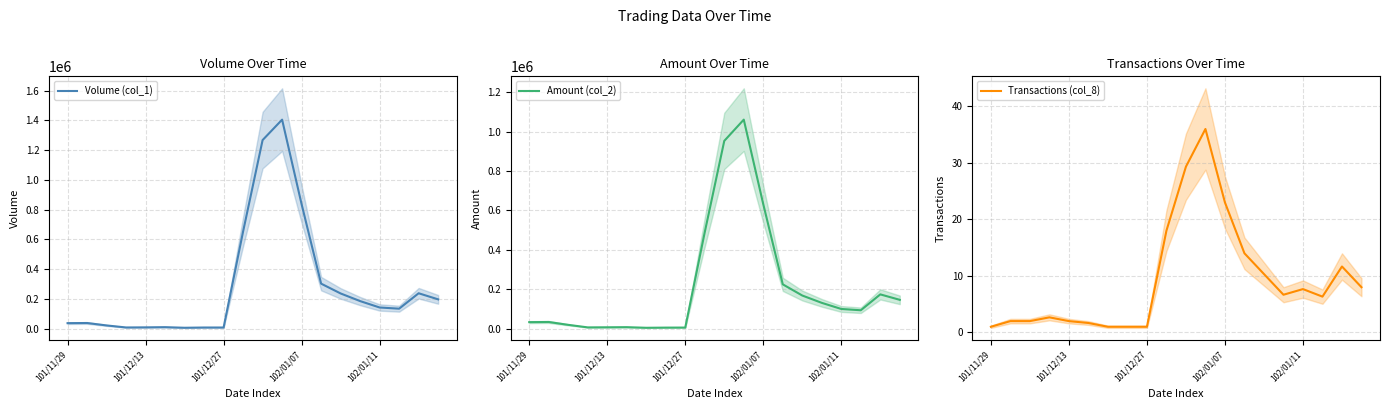

At which label does Transactions (col_8) first exceed 6?

9